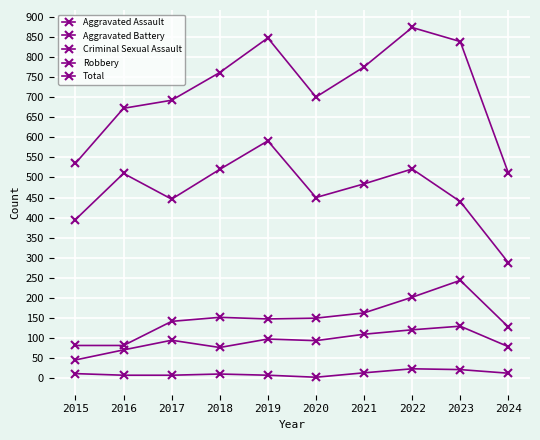

True or false: Criminal Sexual Assault has more than 1 points higher than both neighbors.

True